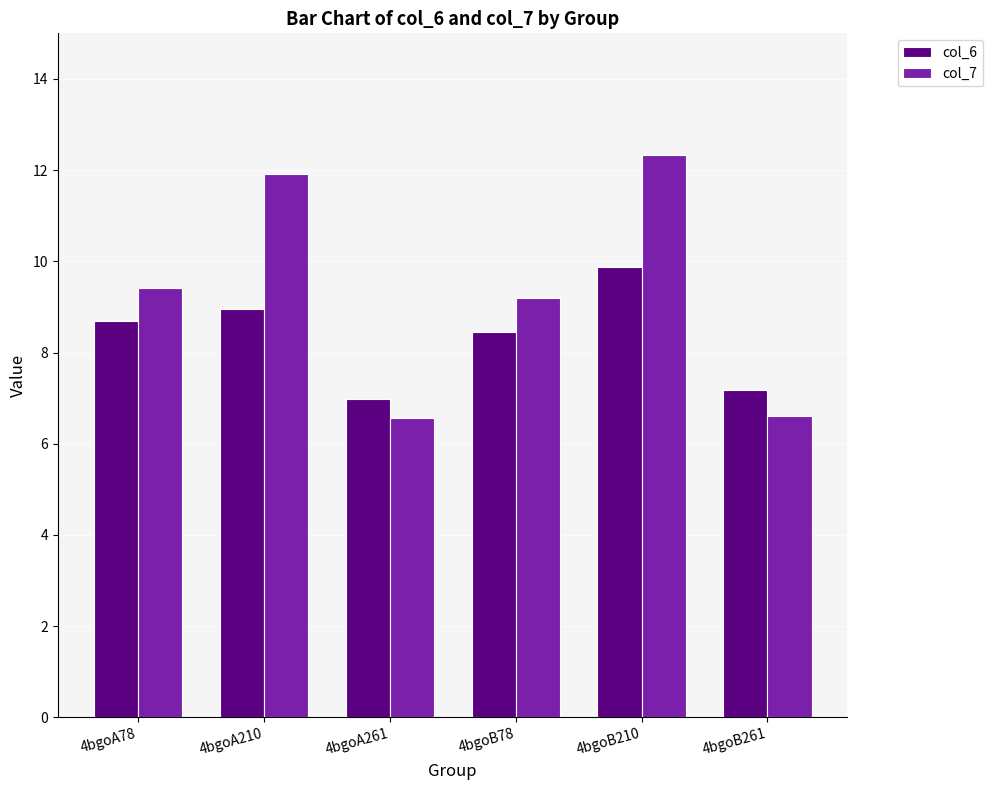

What is the smallest value displayed?

6.6